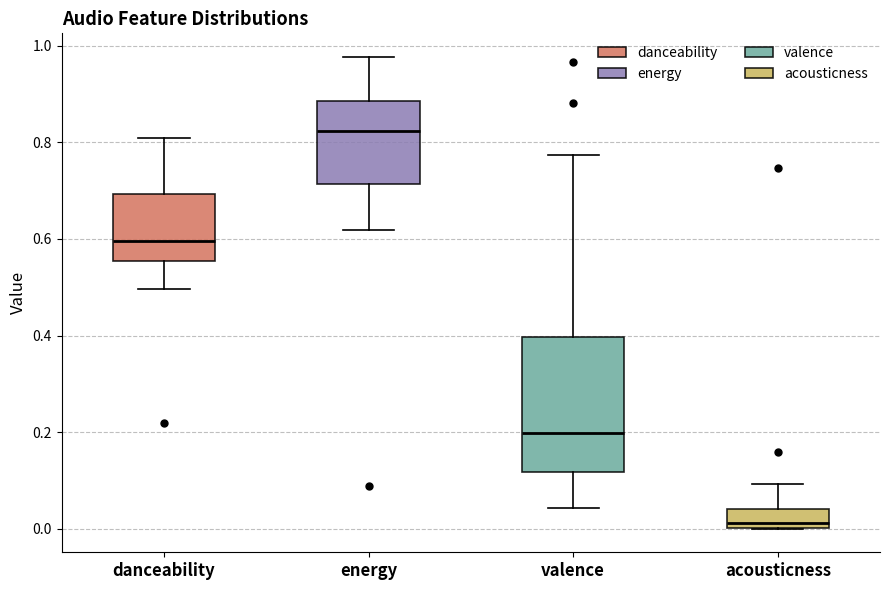

Reading left to right, read every box against the y-axis: the position of its median line, the range the box covers, and the ends of its whiskers. The values are not printed on the chart, so give them approximately, as read against the axis.

danceability: median 0.60, box 0.56 to 0.70, whiskers 0.50 to 0.80
energy: median 0.82, box 0.72 to 0.88, whiskers 0.62 to 0.98
valence: median 0.20, box 0.12 to 0.40, whiskers 0.04 to 0.78
acousticness: median 0.02, box 0.00 to 0.04, whiskers 0.00 to 0.10